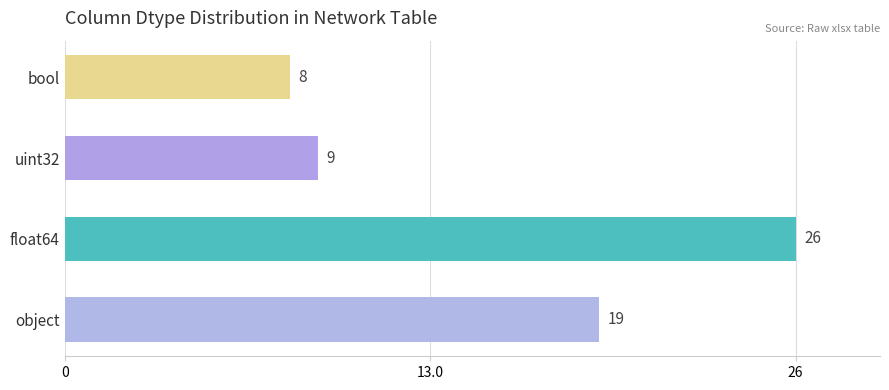

The value at float64 is 26. True or false?

True